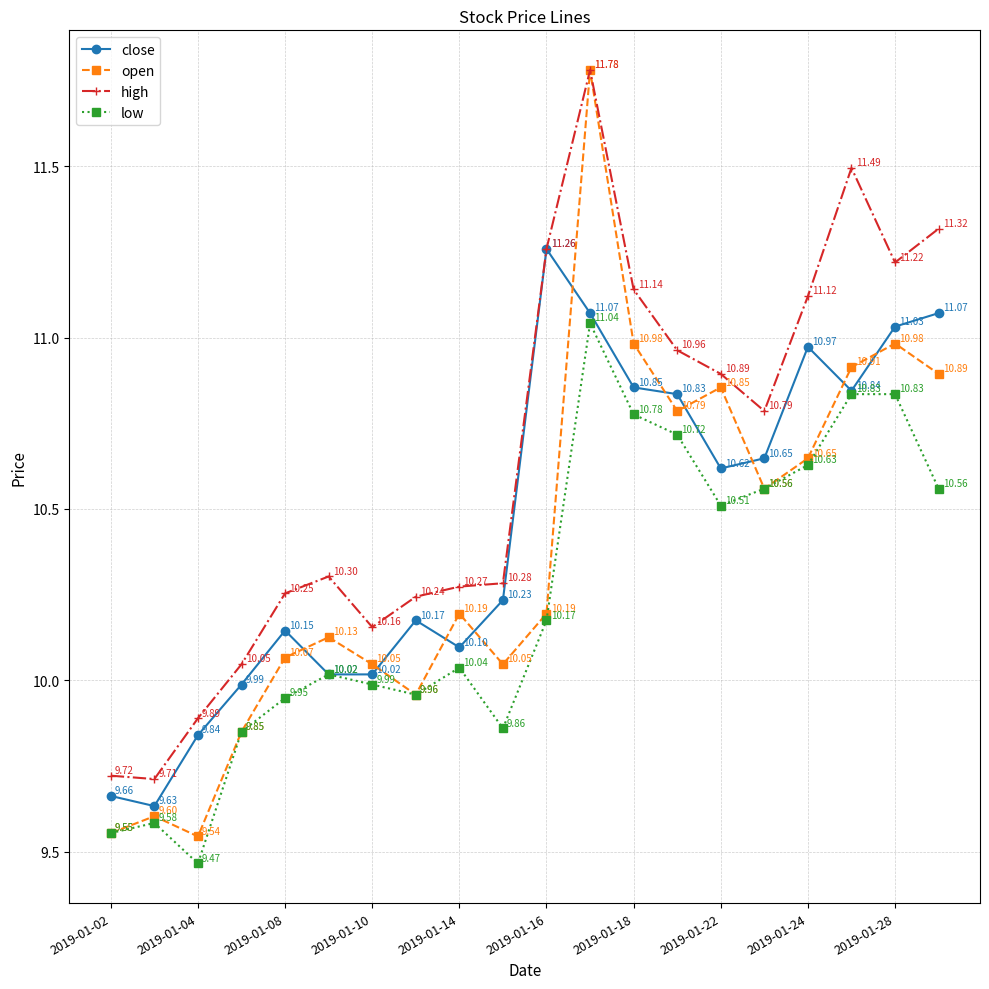

List the series in order of their overall mean, lowest first.

low, open, close, high